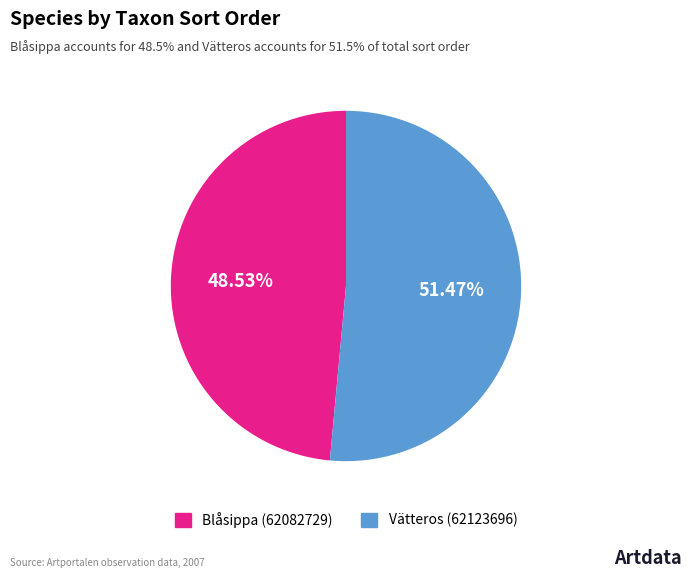

The Blåsippa (62082729) slice represents 49% of the pie. True or false?

True